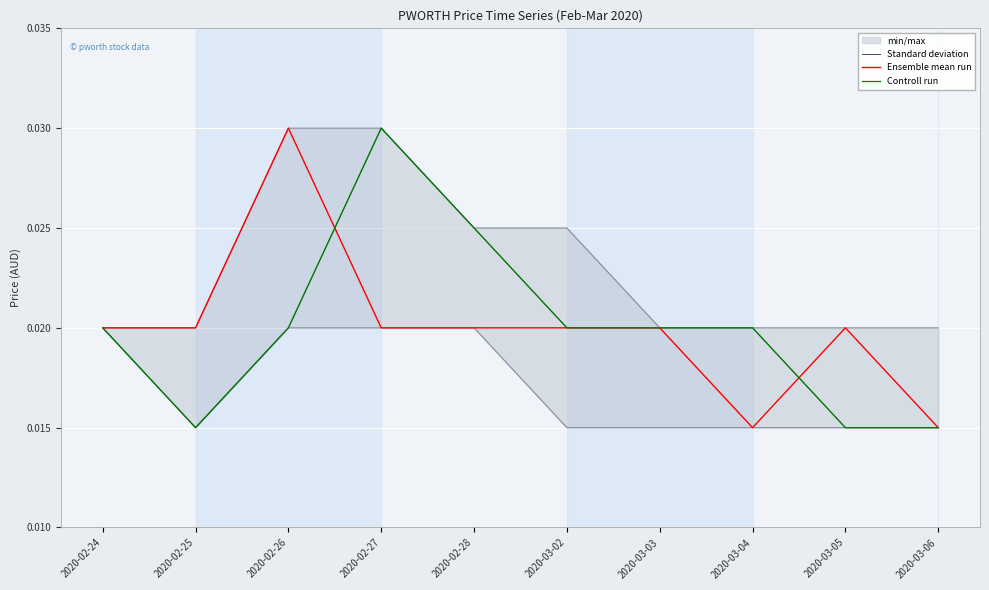

In Controll run, how many points are lower than both neighbors (excluding endpoints)?

1